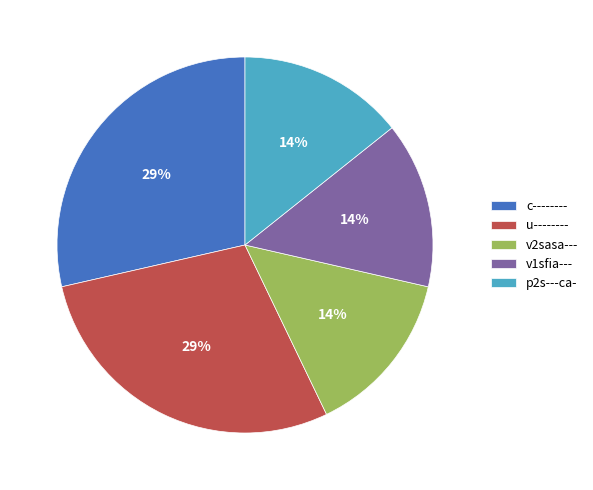

Do c-------- and v2sasa--- together represent more than half of the pie?

No